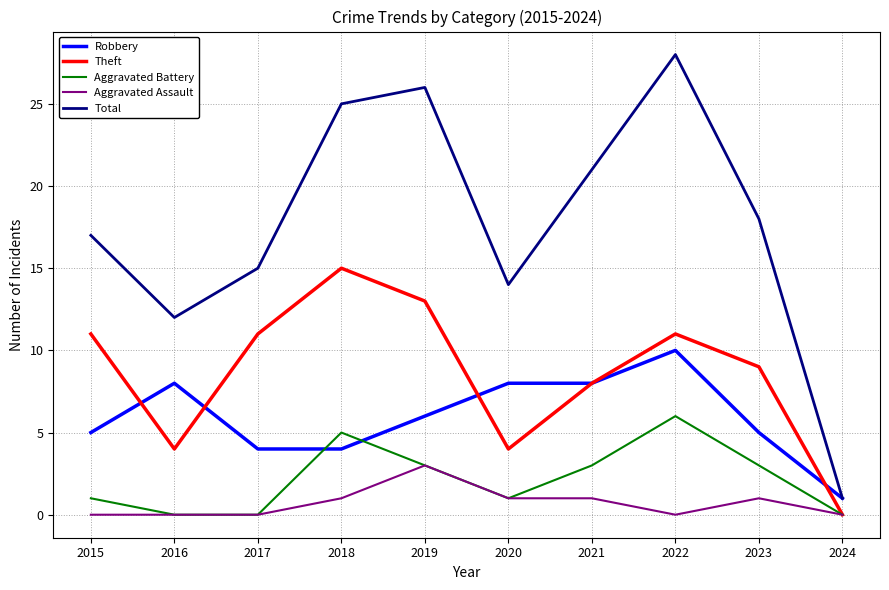

Which series has the widest spread of values?

Total